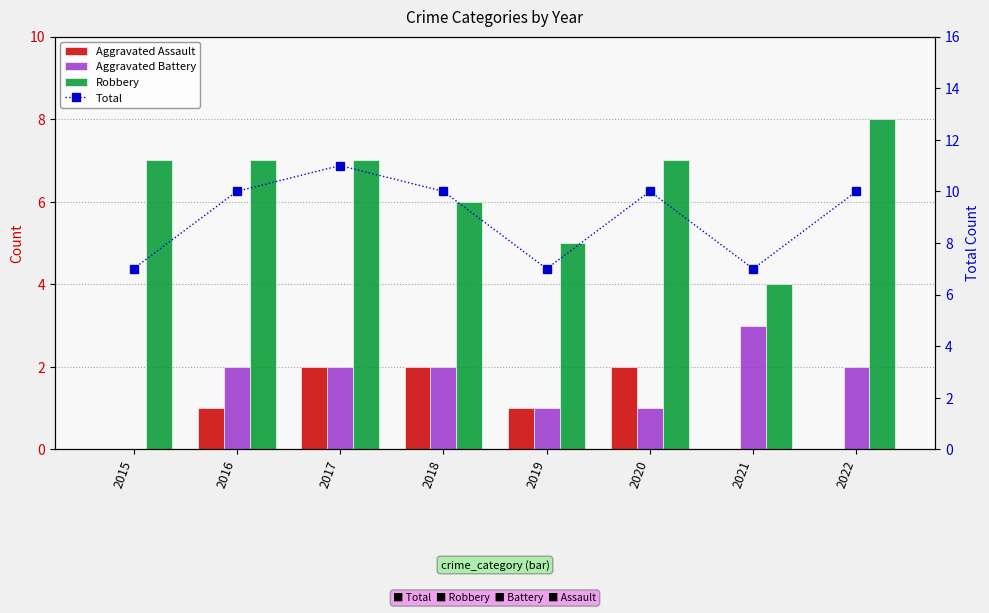

Which series has the largest total across all categories?

Total